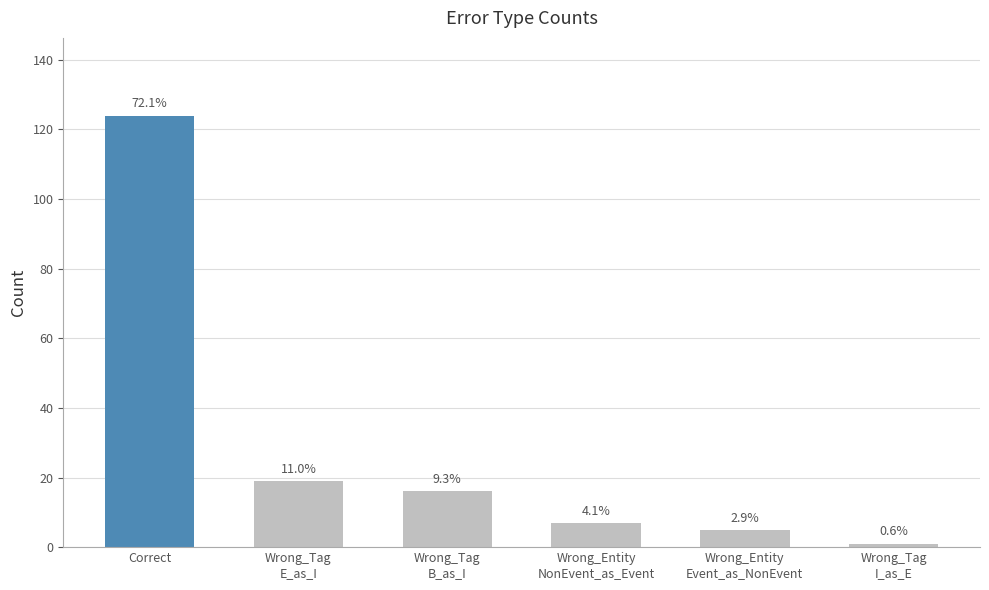

What is the change in value from Wrong_Entity
Event_as_NonEvent to Wrong_Tag
I_as_E?

-4